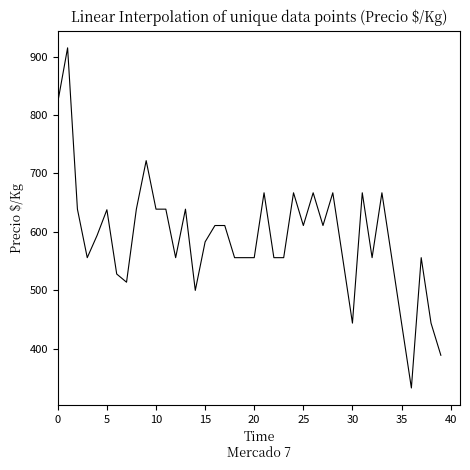

What is the smallest value displayed?

333